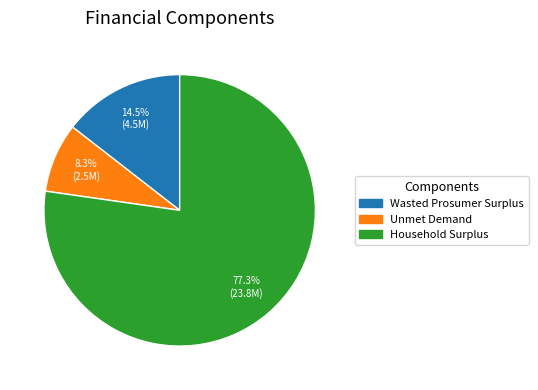

Between Wasted Prosumer Surplus and Household Surplus, which is larger?

Household Surplus